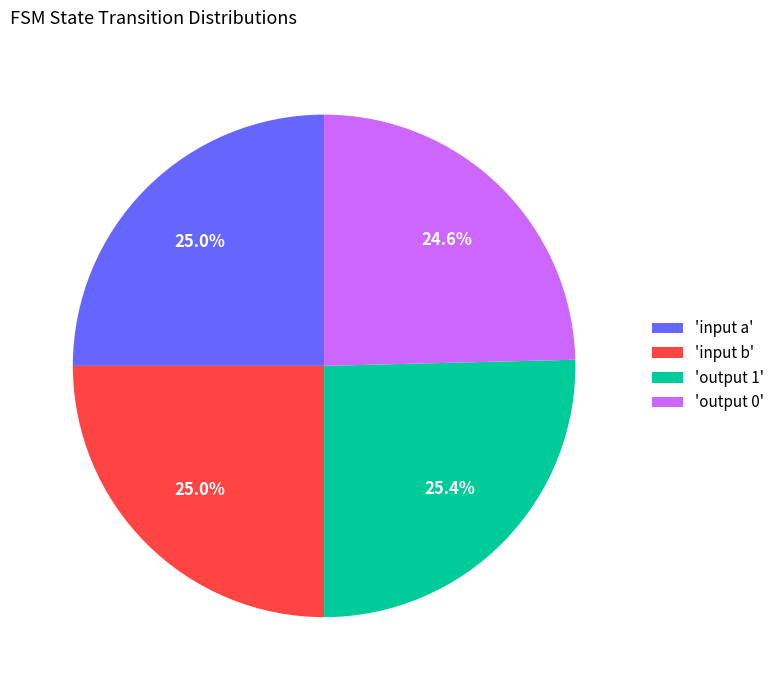

Approximately how many times larger is the value at 'input b' compared to 'output 1'?

1.0